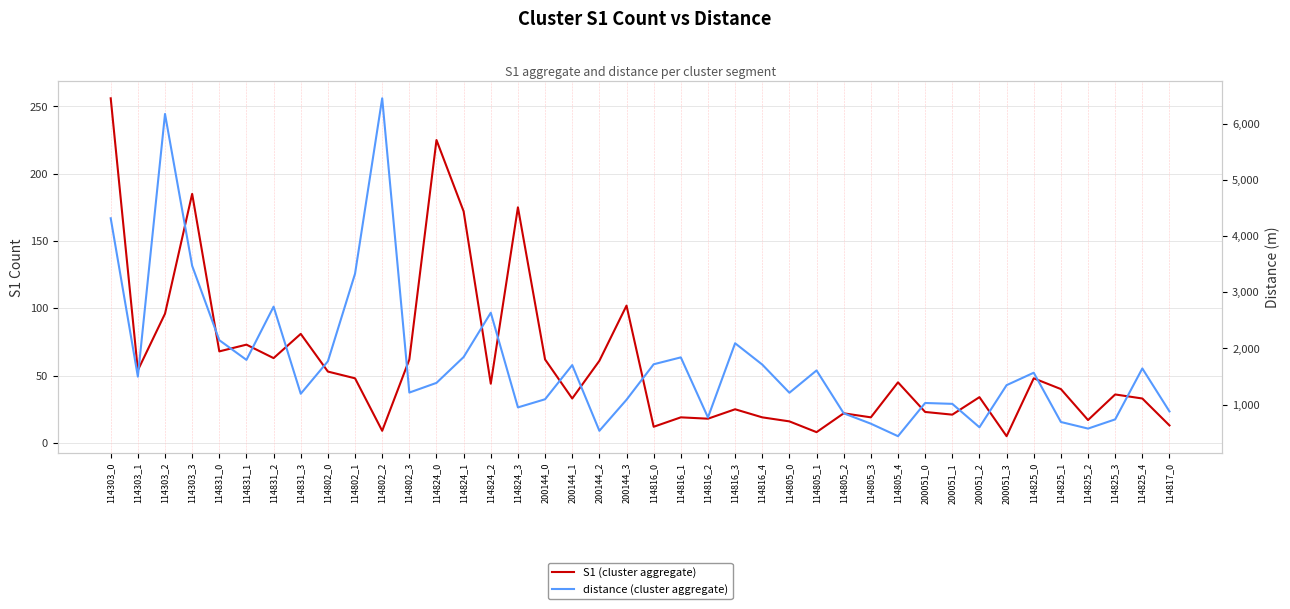

What is the difference between the highest and lowest values at 114825_2?

554.8